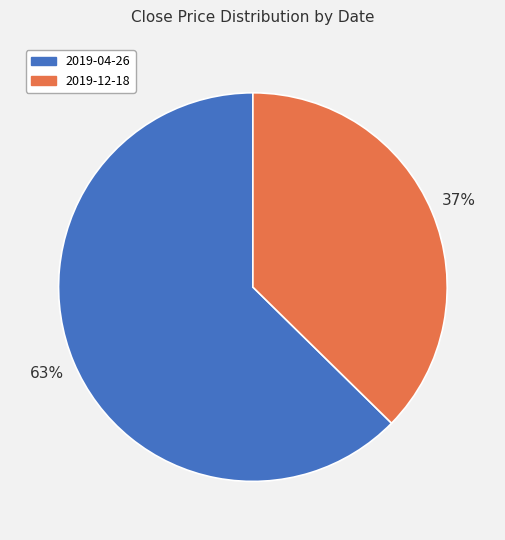

Is there any slice that represents more than half of the pie?

Yes